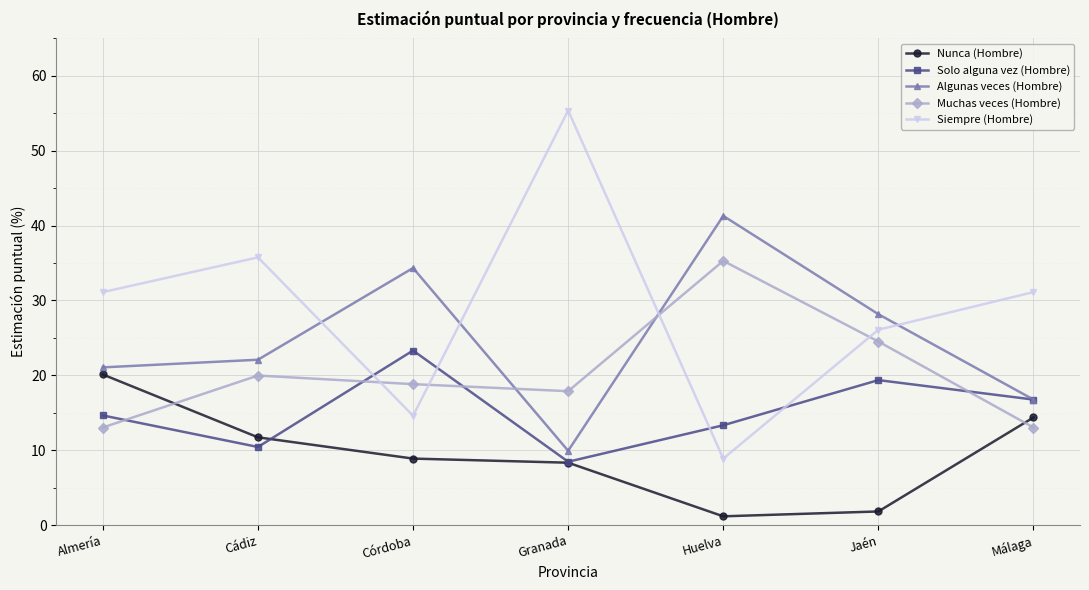

Is it true that Algunas veces (Hombre) equals 41.3 at Huelva?

True